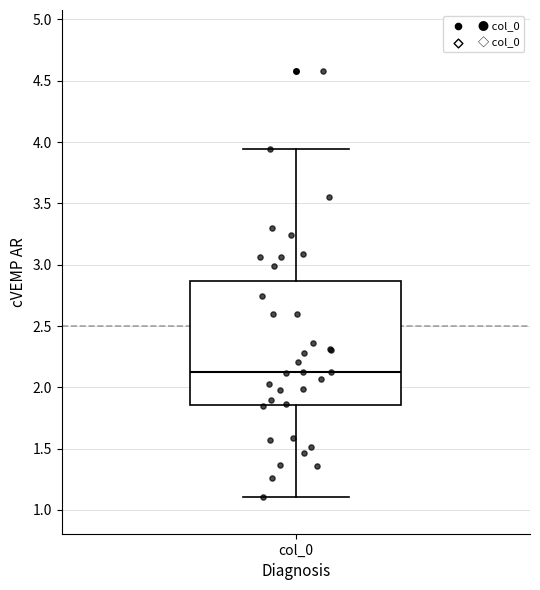

Transcribe this box plot: give where the median line is, the range the box spans, and where the two whiskers end, as read against the y-axis. The values are not printed on the chart, so give them approximately, as read against the axis.

median 2.15, box 1.85 to 2.85, whiskers 1.10 to 3.95